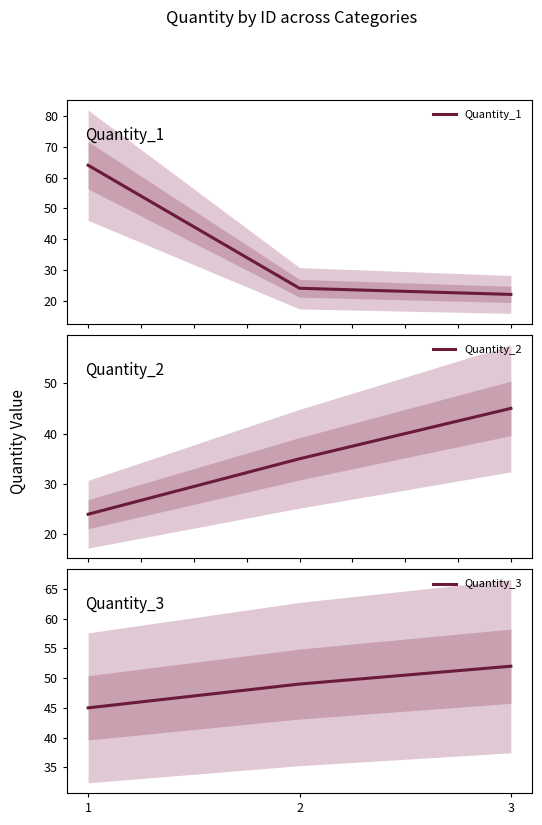

At which label is Quantity_3 closest to 48?

2